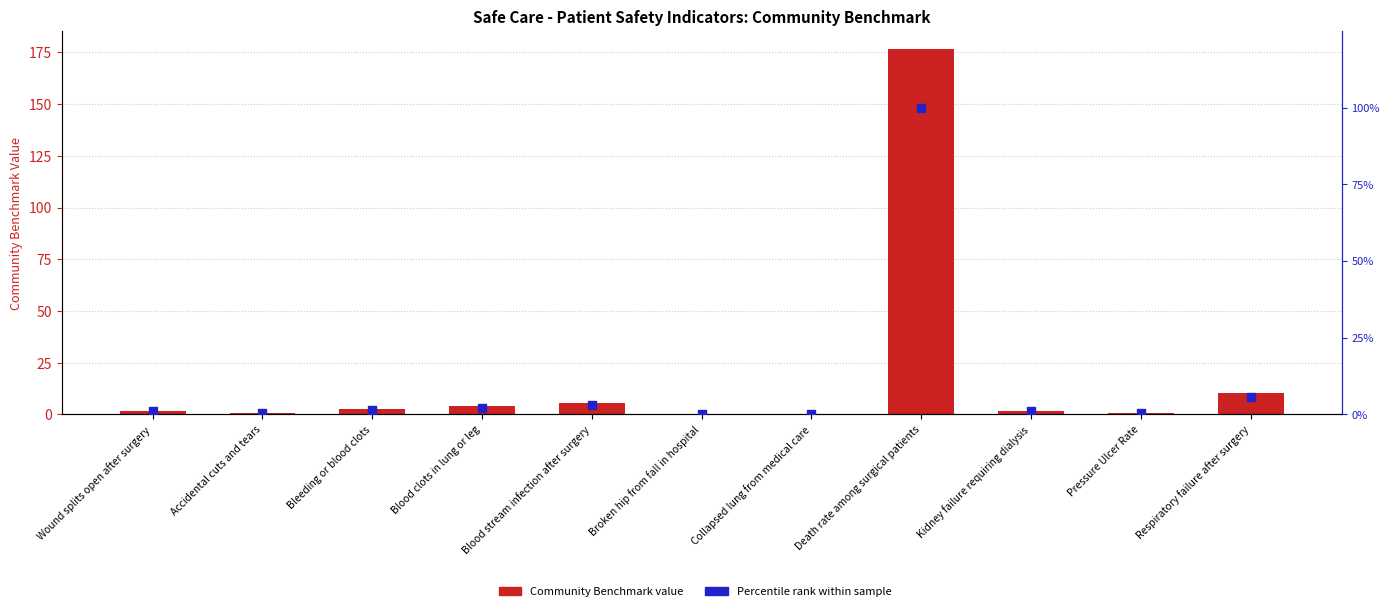

Which series contains the highest Y value?

Community Benchmark